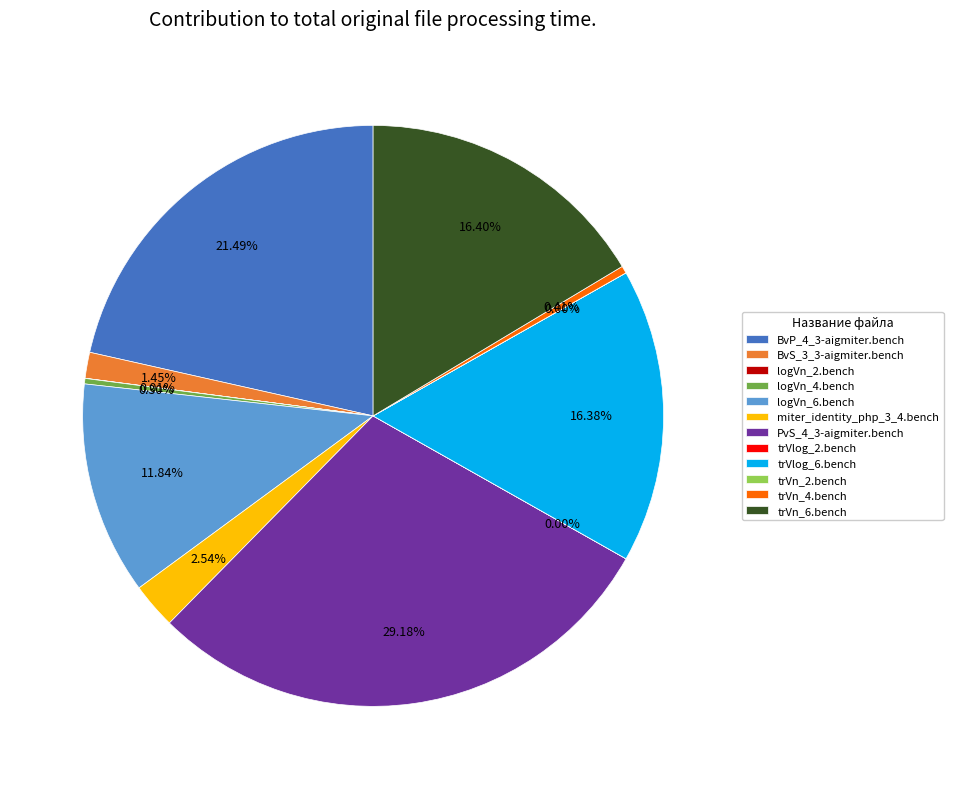

Which slice is the largest?

PvS_4_3-aigmiter.bench